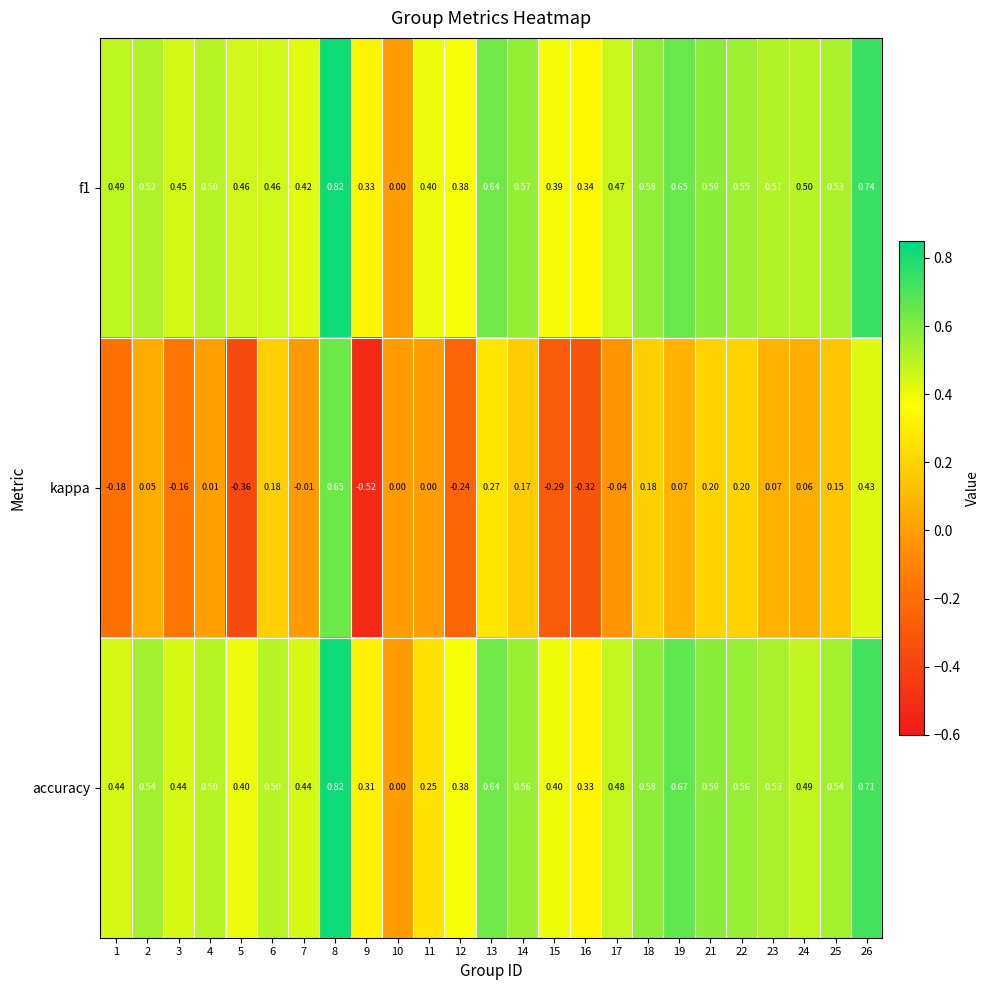

How many series are shown in this chart?

3